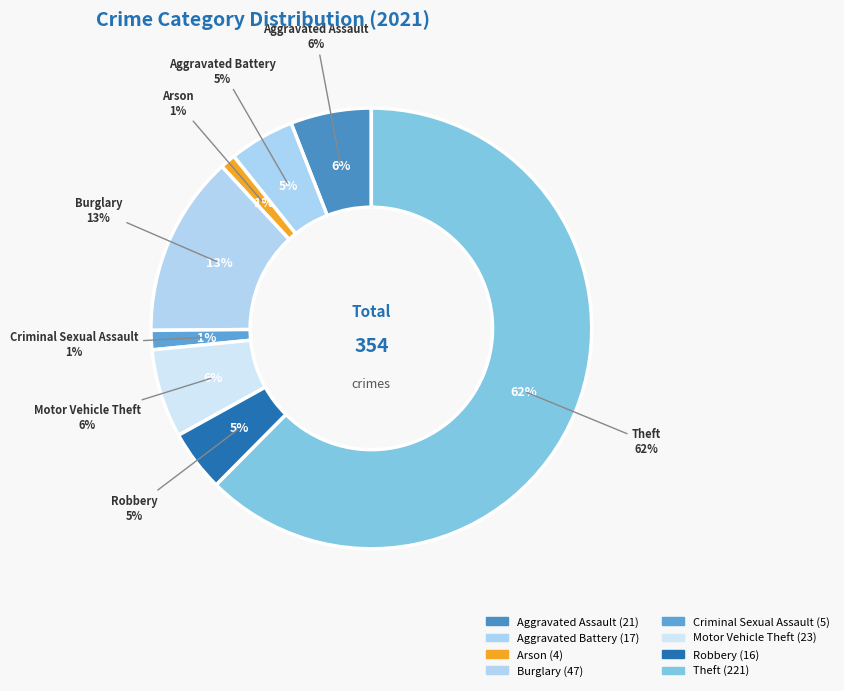

What percentage is the Motor Vehicle Theft slice, to the nearest percent?

6%